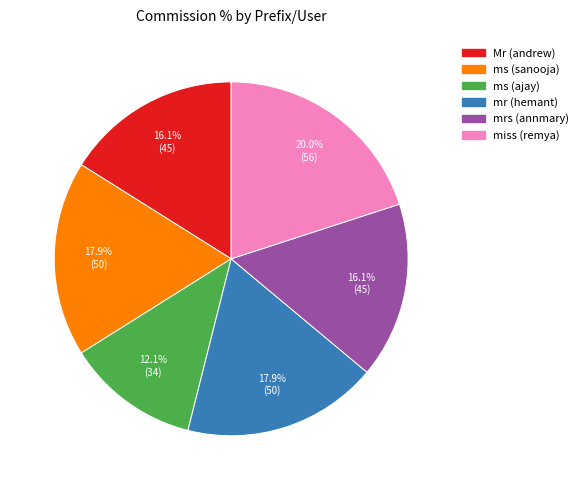

Is there a majority slice in this chart?

No